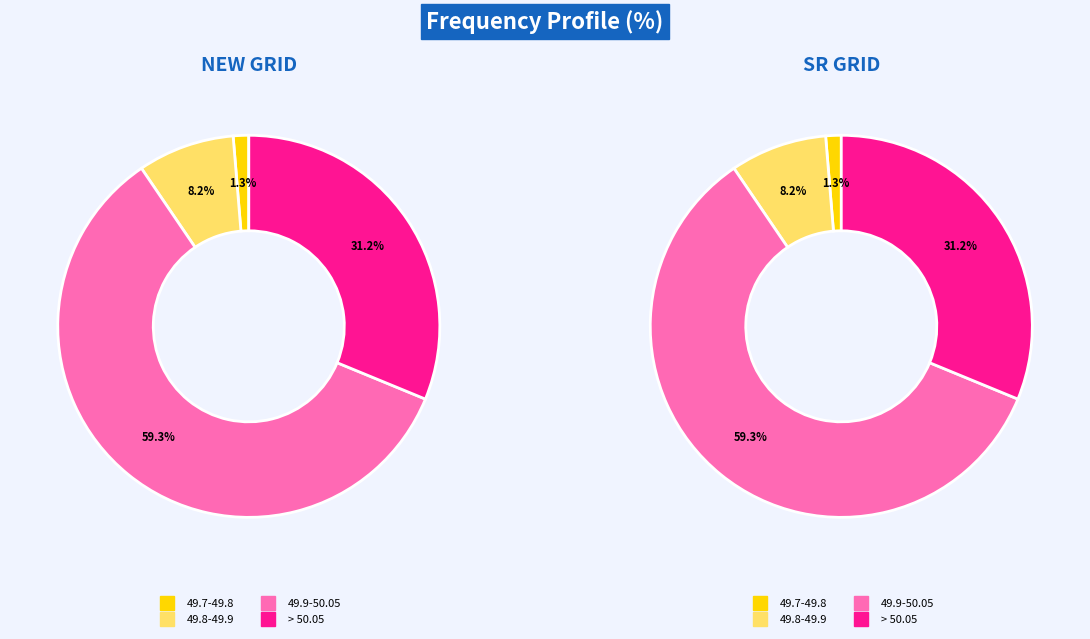

True or false: SR GRID accounts for 50% of the total.

True